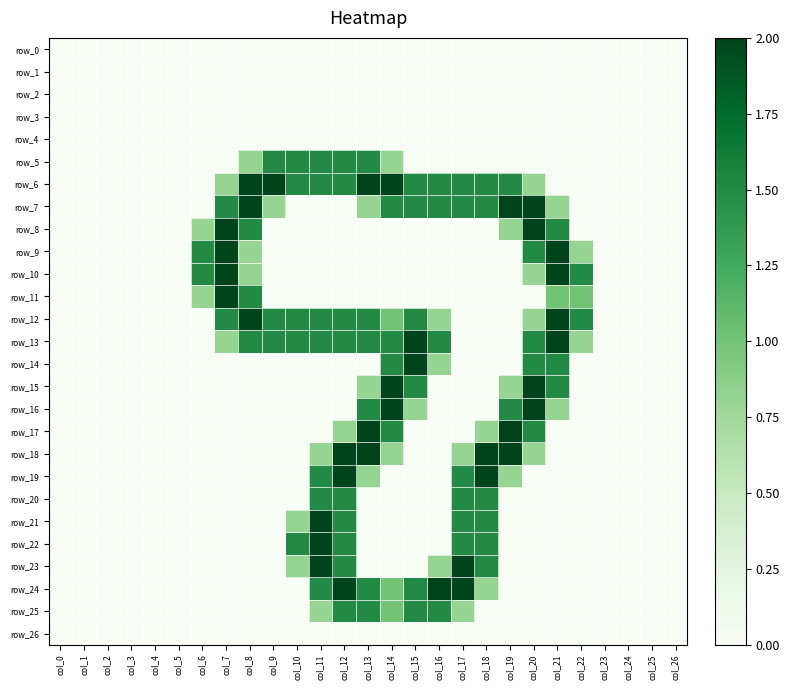

The row_20 series shows 0.9 at col_5. True or false?

False